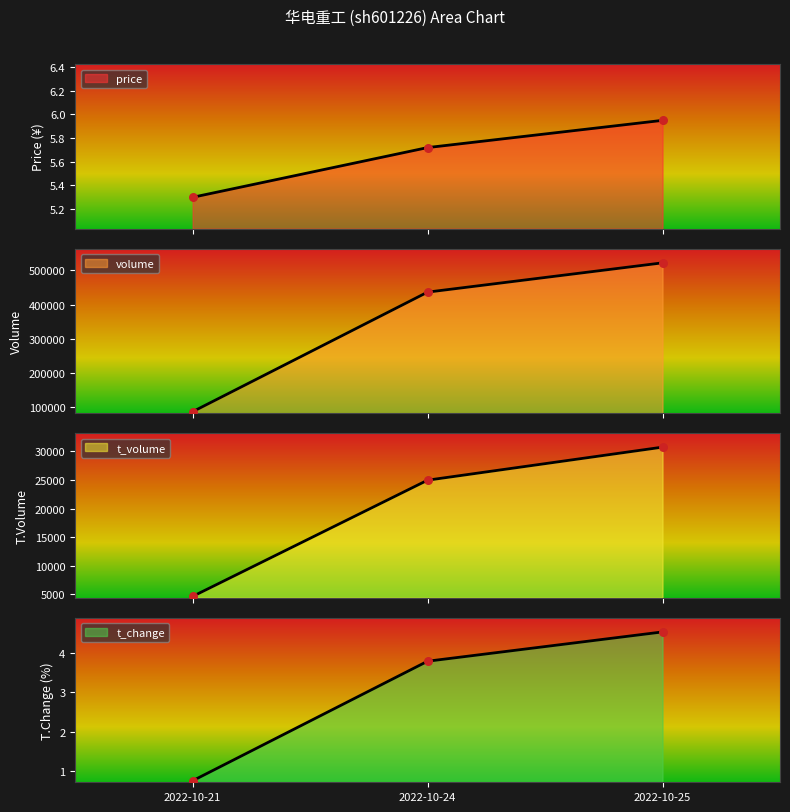

Which series reaches the minimum Y coordinate?

t_change